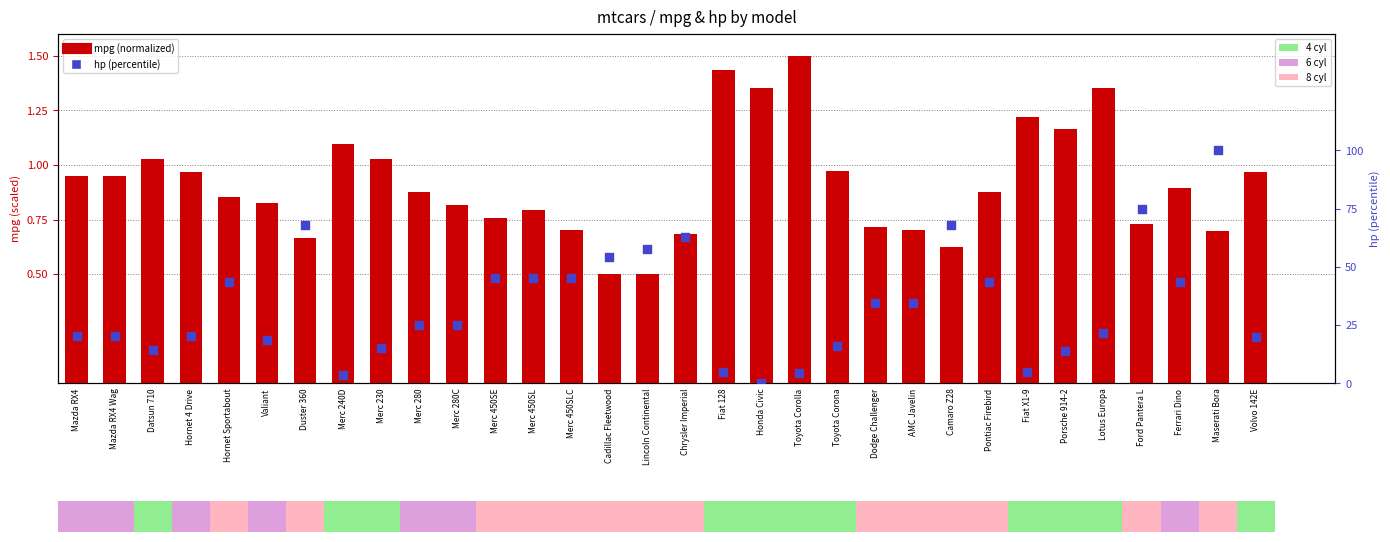

At which category is the sum across all series the highest?

Maserati Bora